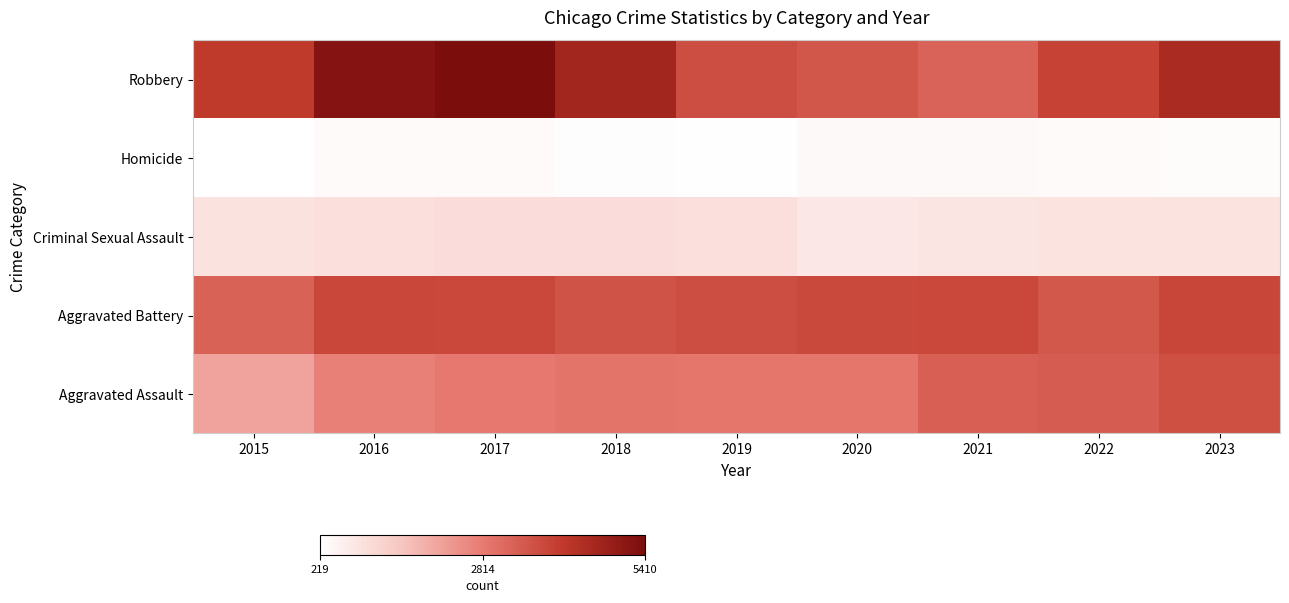

What is the maximum value shown in the chart?

5410